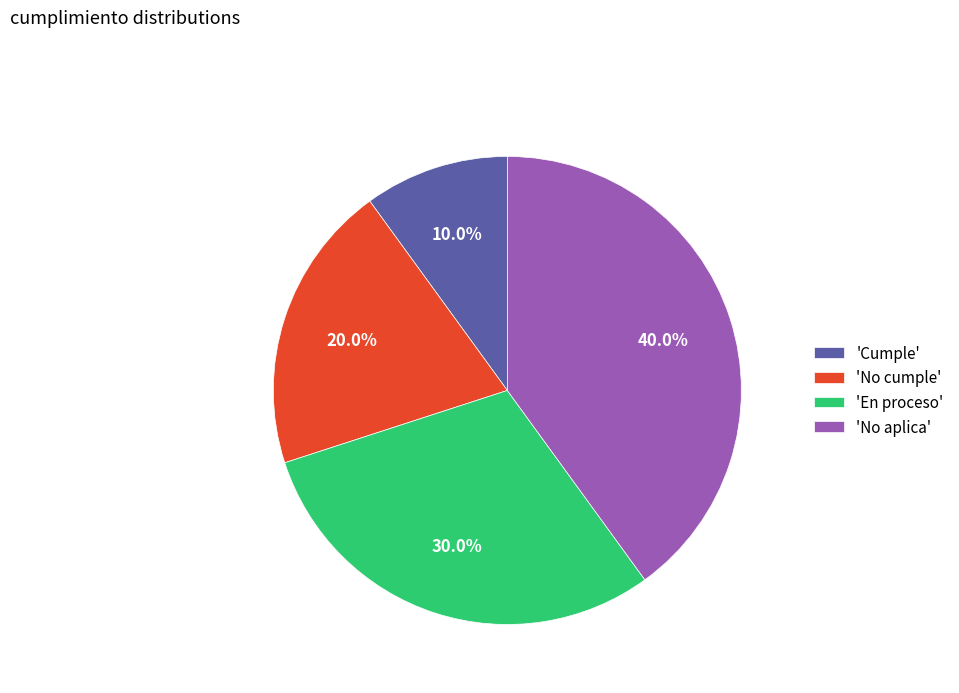

Does any single category account for the majority?

No